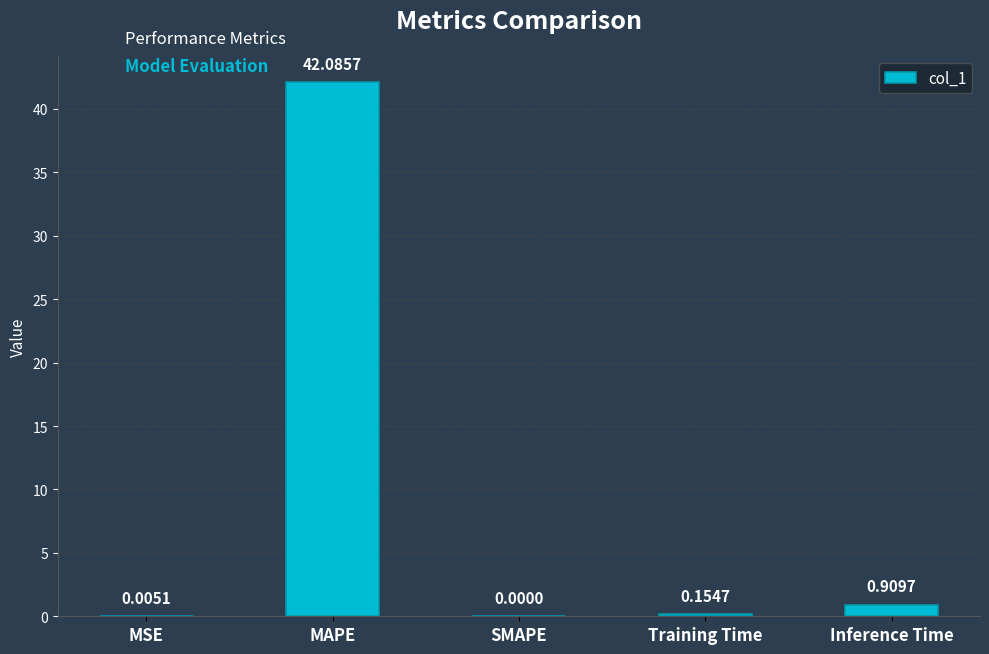

What is the change in value from MAPE to SMAPE?

-42.1